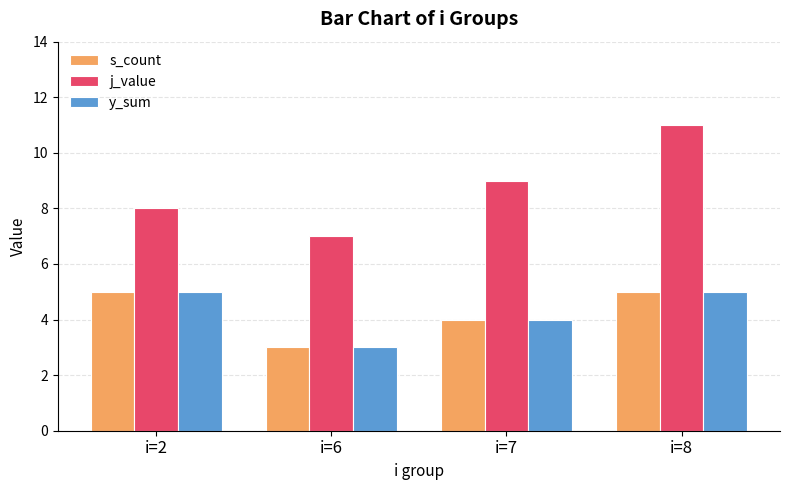

What are all the series names shown in the legend?

s_count, j_value, y_sum